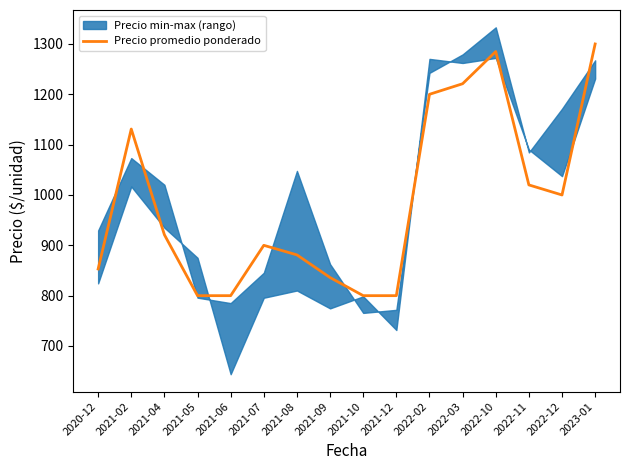

What is the change in value from 2021-05 to 2022-12?

+200